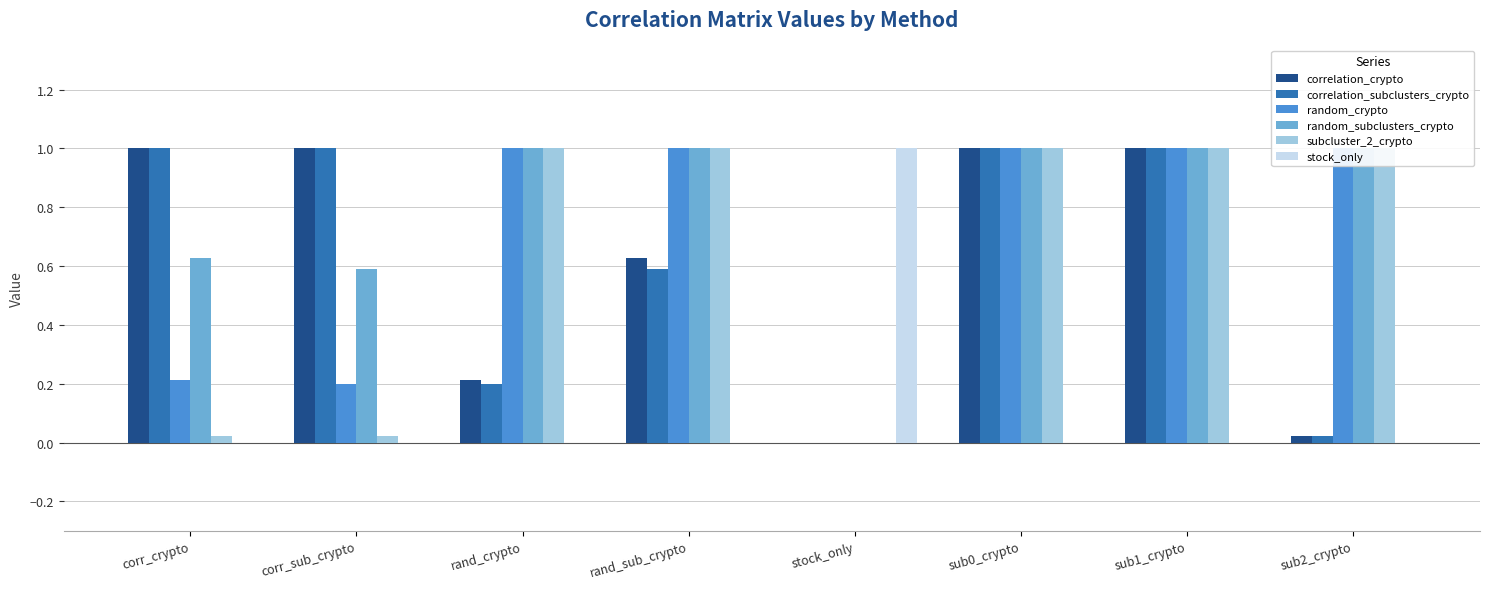

How many bars are there in total?

48